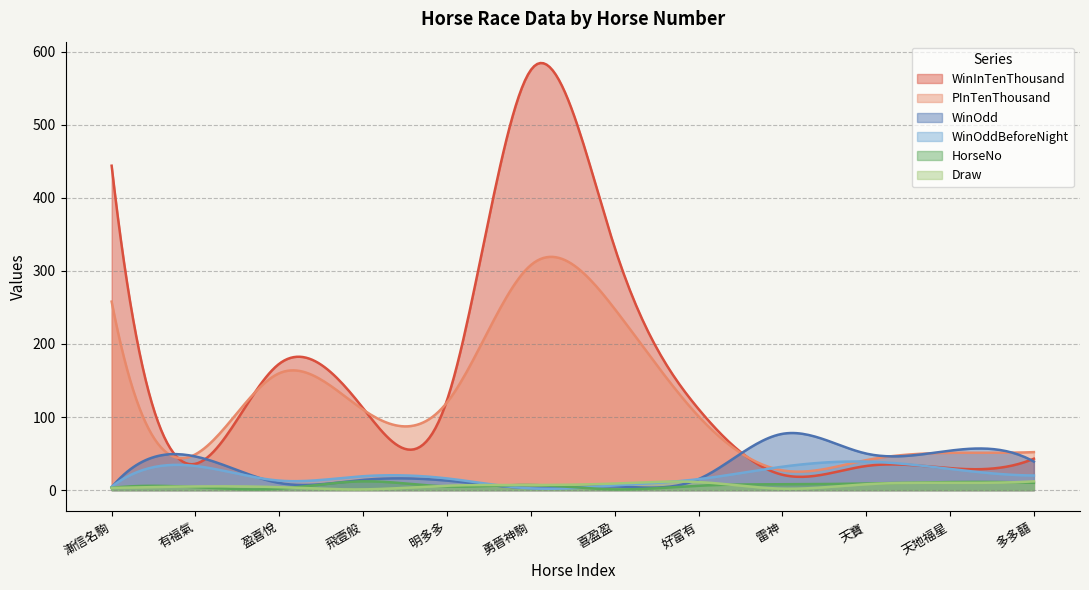

What are all the series names shown in the legend?

WinInTenThousand, PInTenThousand, WinOdd, WinOddBeforeNight, HorseNo, Draw